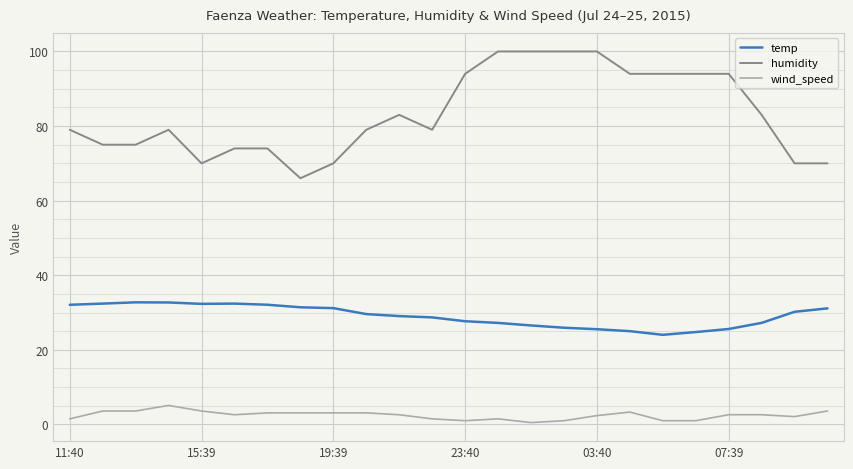

What is the difference between the maximum and minimum values in the wind_speed series?

4.6